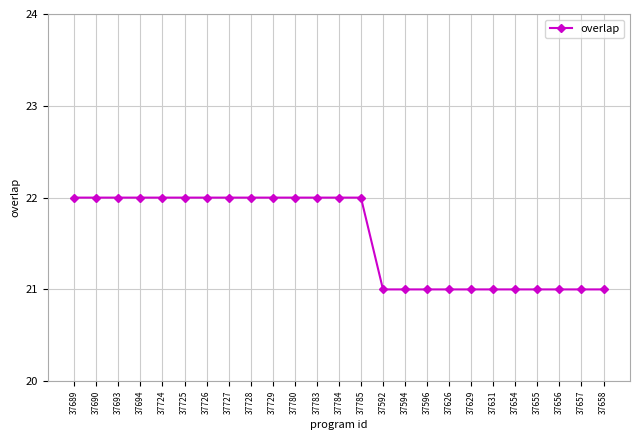

What is the value of the 3rd point from the left?

22